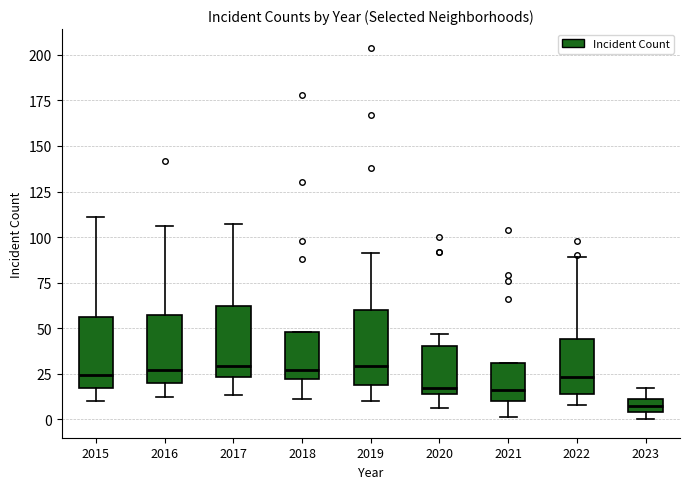

Where does the lower whisker of the box at x = 2016 end on the y-axis? The values are not printed on the chart, so give them approximately, as read against the axis.

10